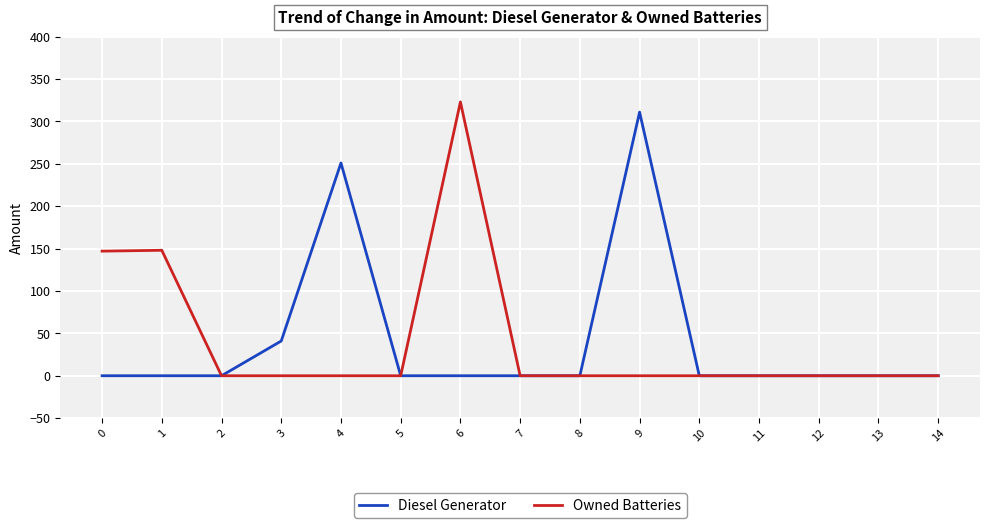

The value of Diesel Generator at 0 is 0. True or false?

True